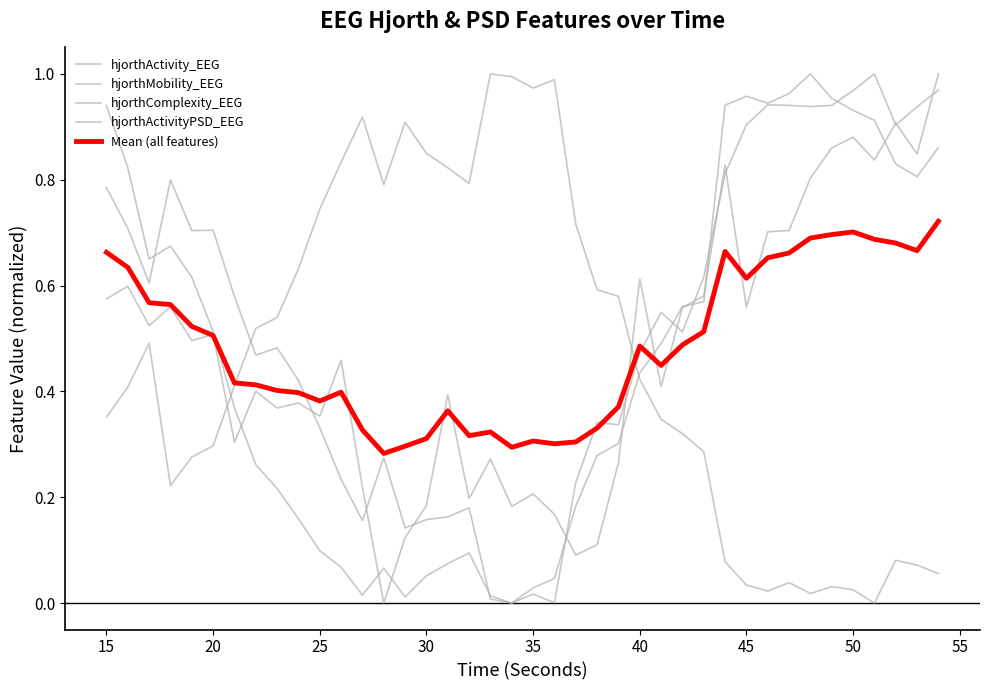

Does the chart have visible grid lines?

No